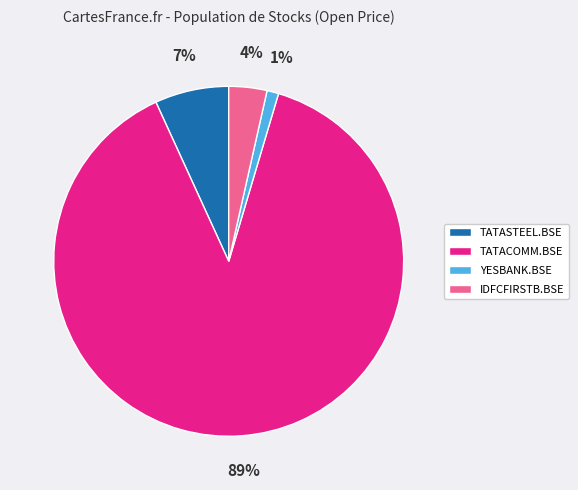

What is the largest slice in the pie chart?

TATACOMM.BSE